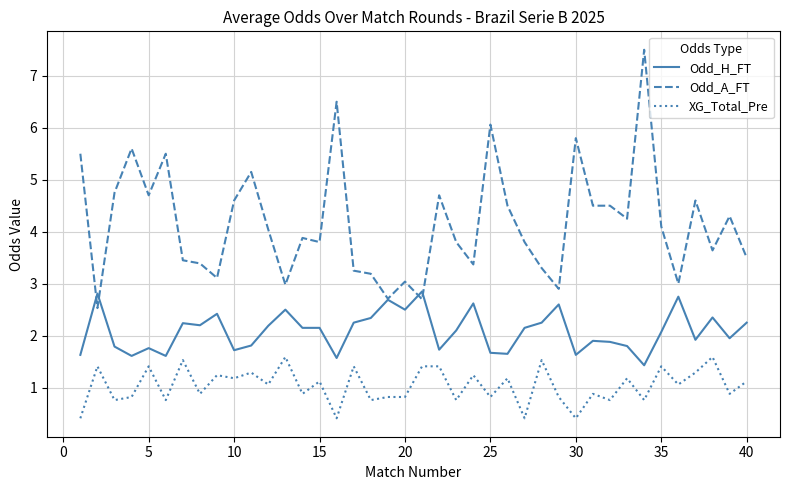

List the series in order of their overall mean, lowest first.

XG_Total_Pre, Odd_H_FT, Odd_A_FT